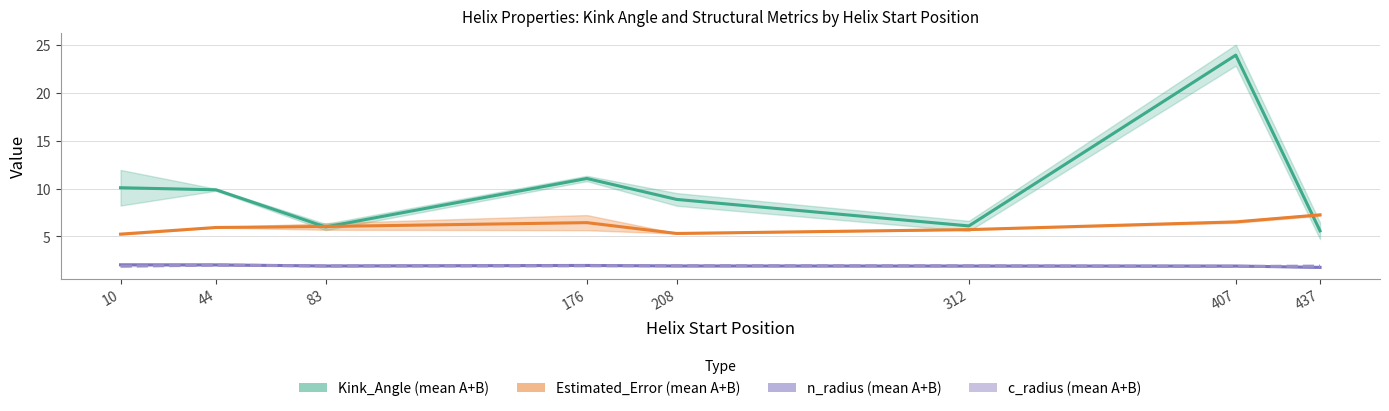

Reading left to right, extract all data points from this chart.

Kink_Angle (mean A+B): 10.1	9.9	6.0	11.1	8.9	6.1	24.0	5.6
Estimated_Error (mean A+B): 5.2	5.9	6.0	6.4	5.3	5.7	6.5	7.3
n_radius (mean A+B): 2.0	2.0	1.9	2.0	1.9	1.9	1.9	1.8
c_radius (mean A+B): 1.9	2.0	1.9	1.9	1.9	1.9	1.9	1.9